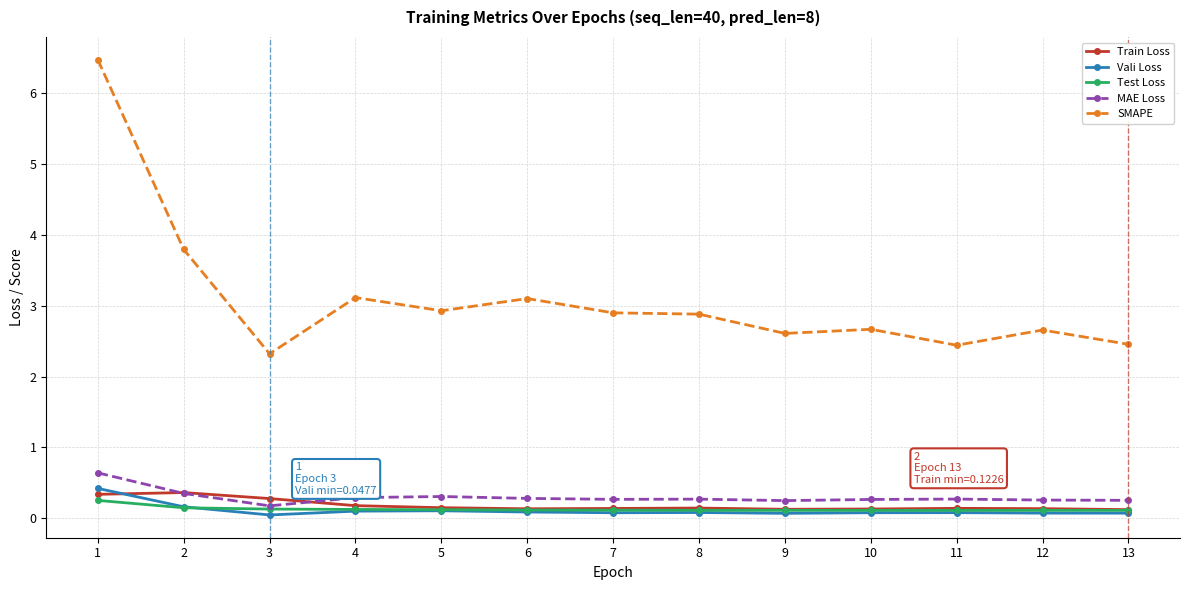

What is the difference between the MAE Loss values at 3 and 7?

0.1